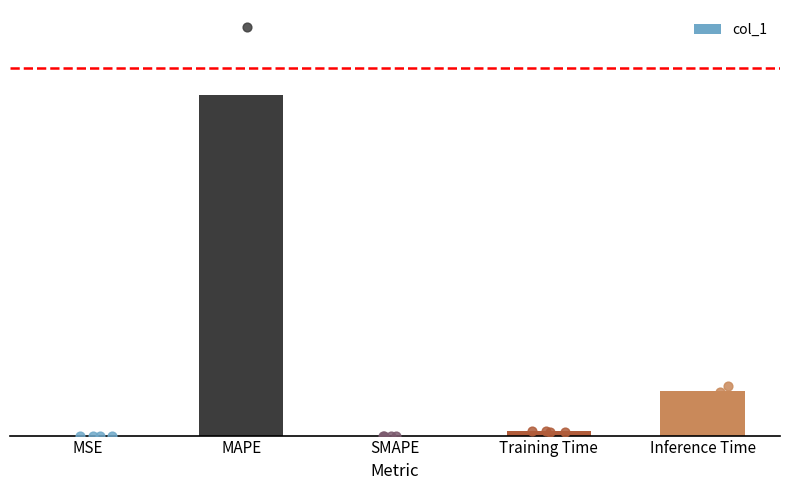

What is the change in value from SMAPE to Inference Time?

+1.1